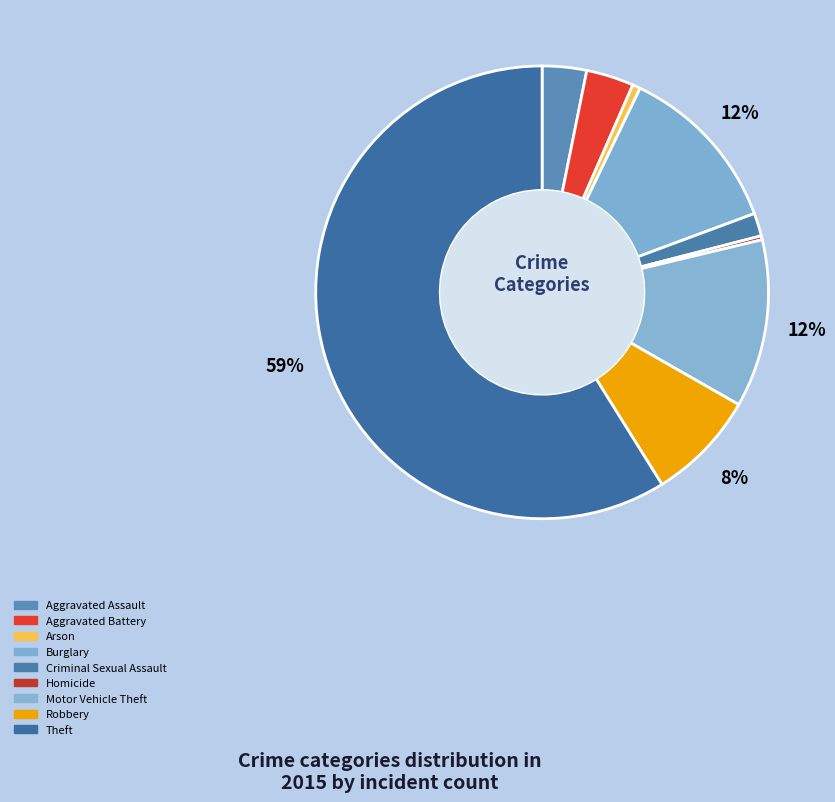

To the nearest percent, what is the difference between the largest and smallest slice percentages?

59%